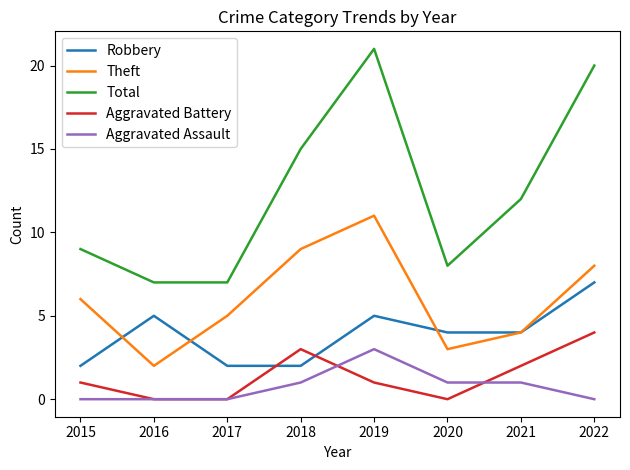

Does the chart display data point markers on the line(s)?

No